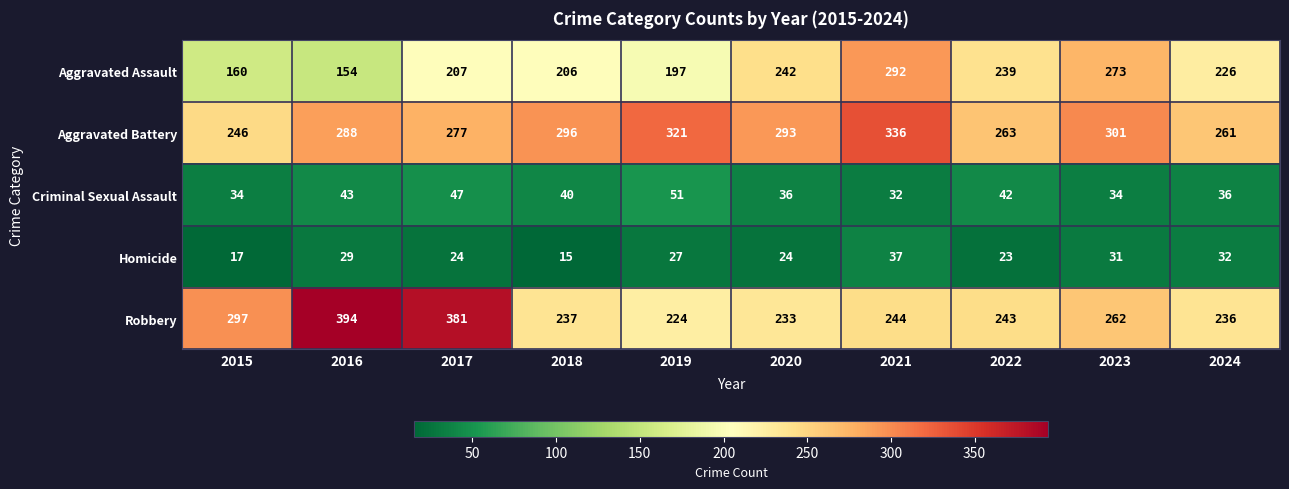

Is it true that Homicide equals 50 at 2016?

False